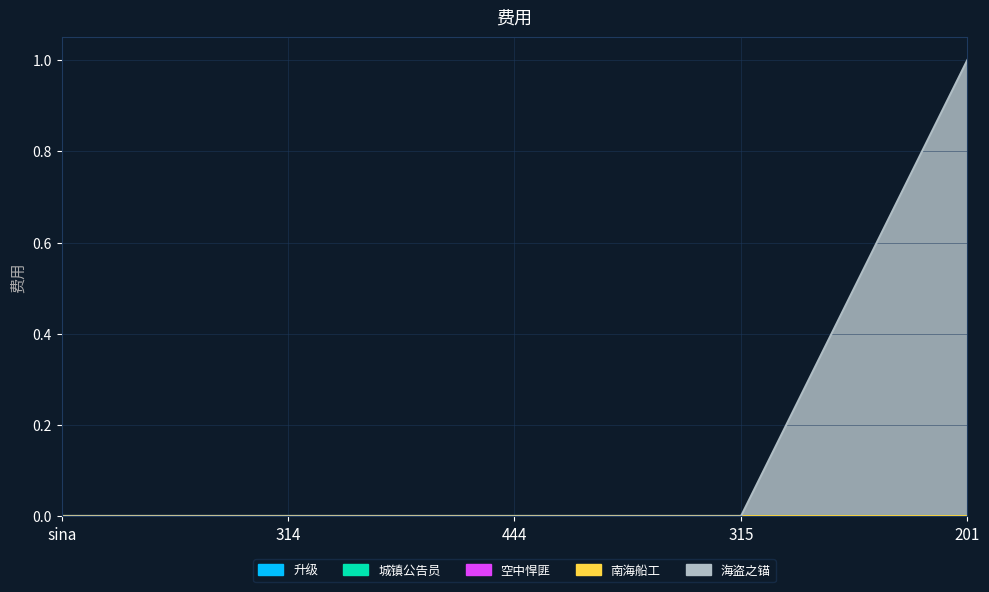

Is the value of 海盗之锚 at sina greater than the value of 空中悍匪 at 444?

No